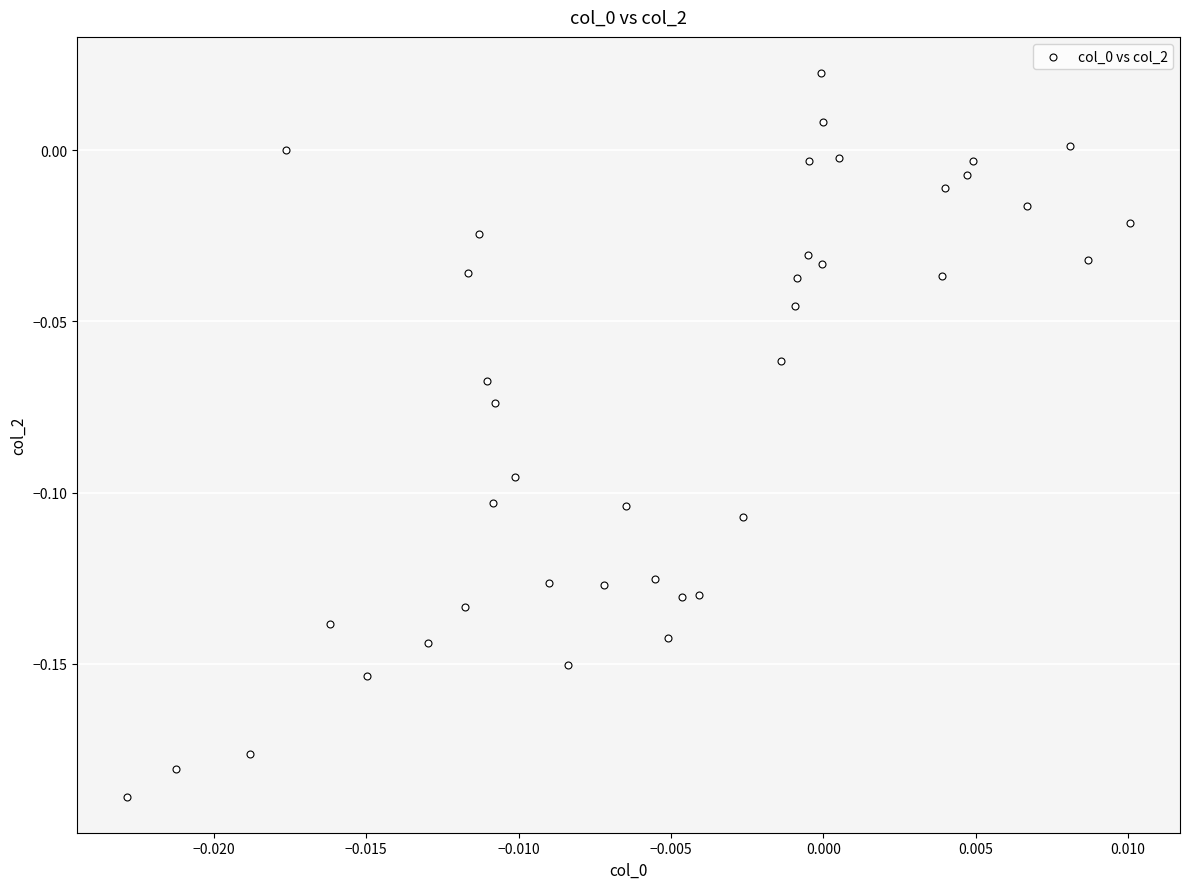

Count the number of points in this scatter plot.

40